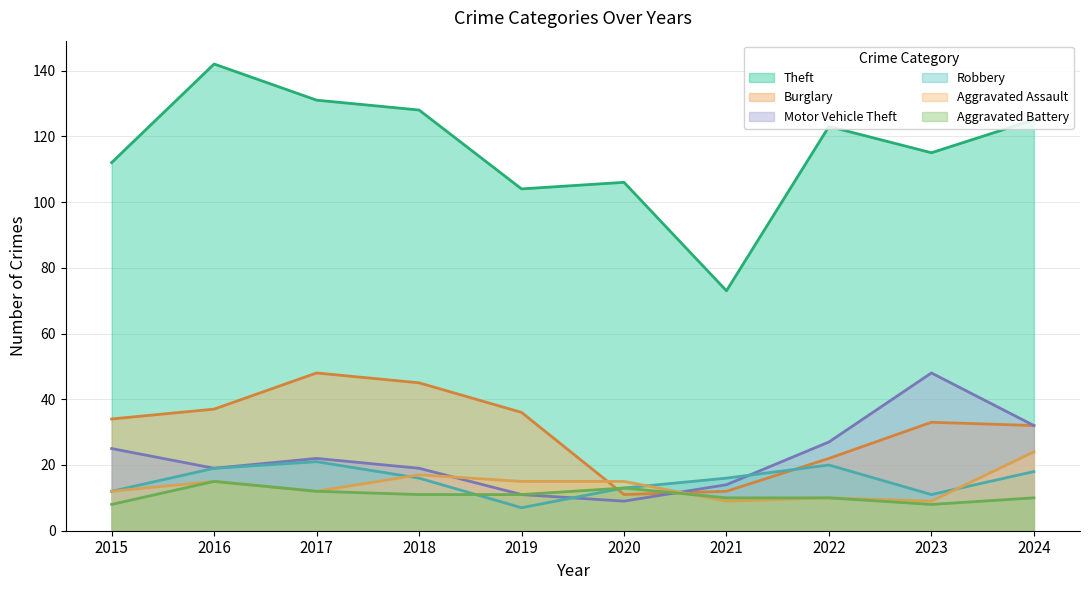

Which category has the lowest value in the Theft series?

2021